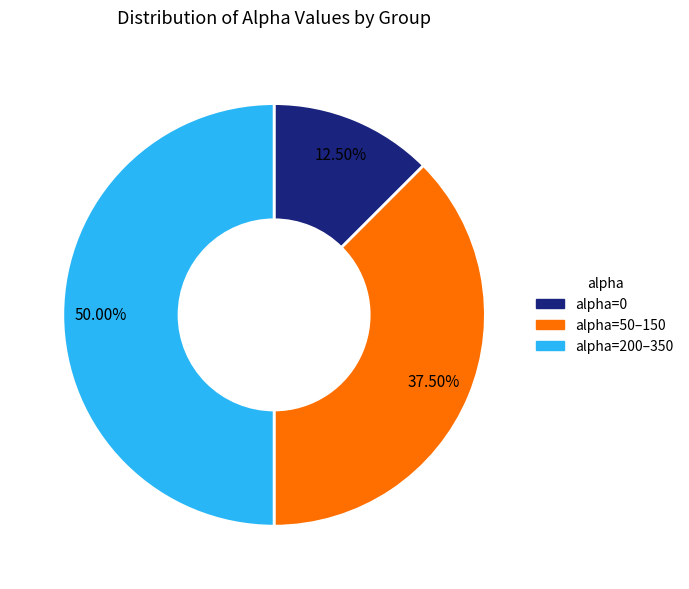

How many slices are in this pie chart?

3